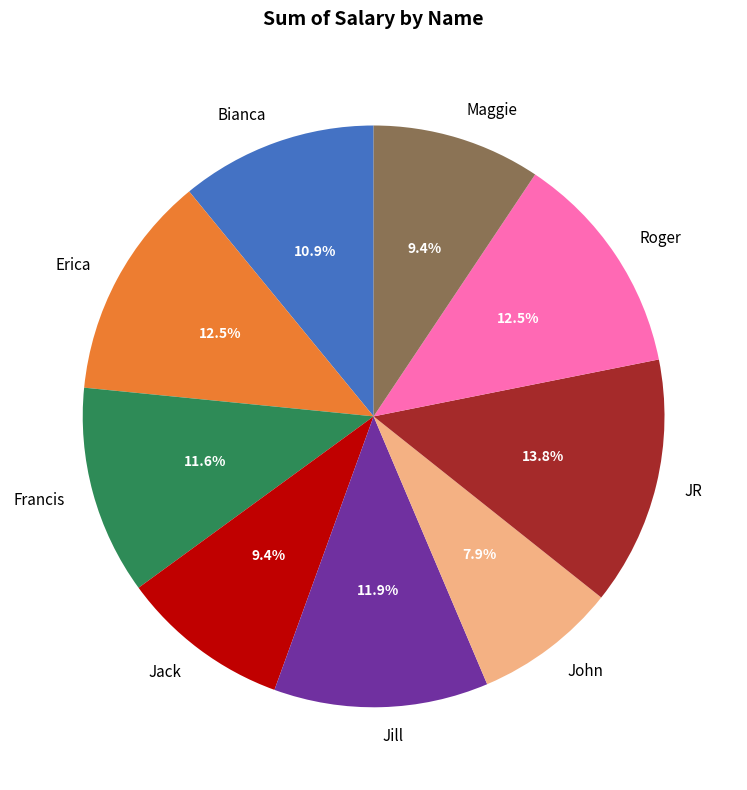

Does any single category account for the majority?

No